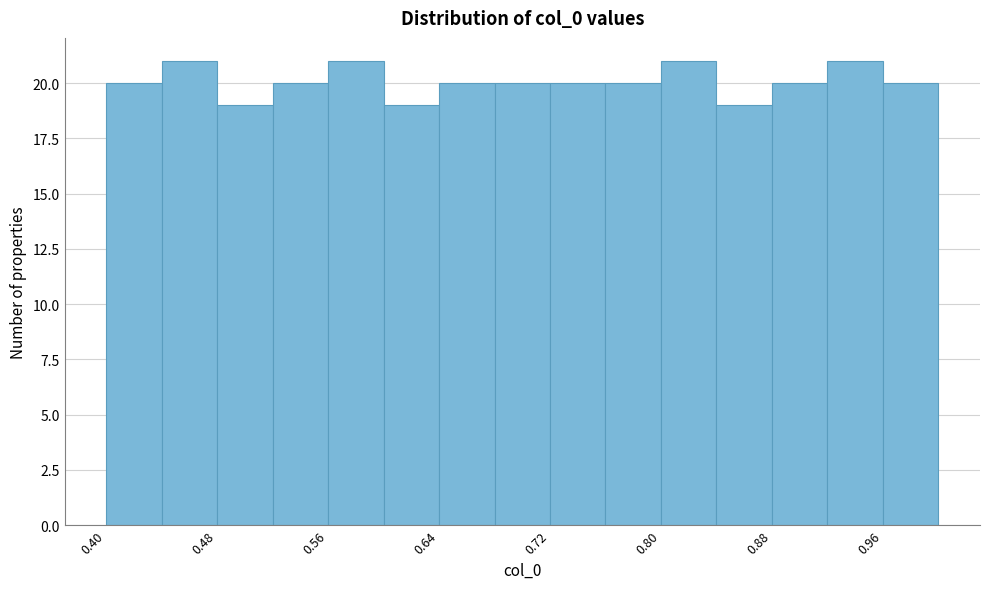

What is the height of the bar covering 0.56 to 0.60 on the x-axis? The values are not printed on the chart, so give them approximately, as read against the axis.

21